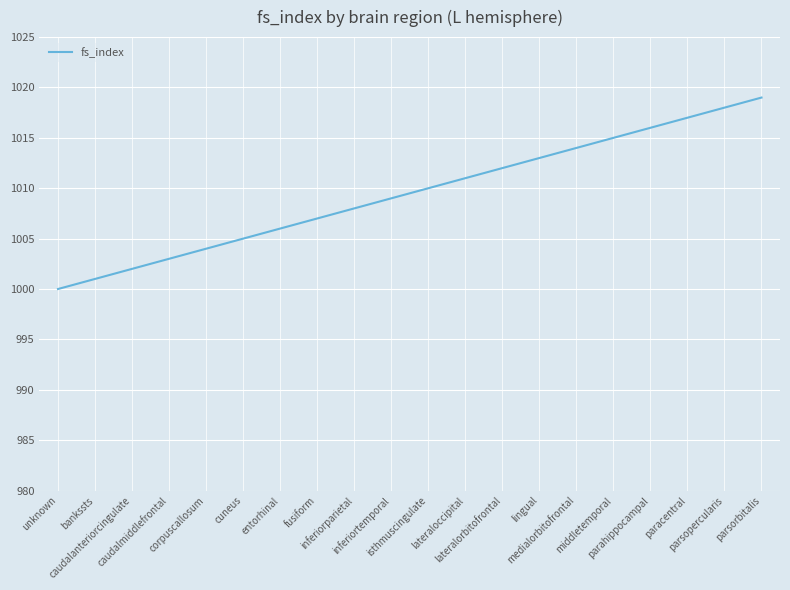

List the labels in order of value, largest first.

parsorbitalis, parsopercularis, paracentral, parahippocampal, middletemporal, medialorbitofrontal, lingual, lateralorbitofrontal, lateraloccipital, isthmuscingulate, inferiortemporal, inferiorparietal, fusiform, entorhinal, cuneus, corpuscallosum, caudalmiddlefrontal, caudalanteriorcingulate, bankssts, unknown